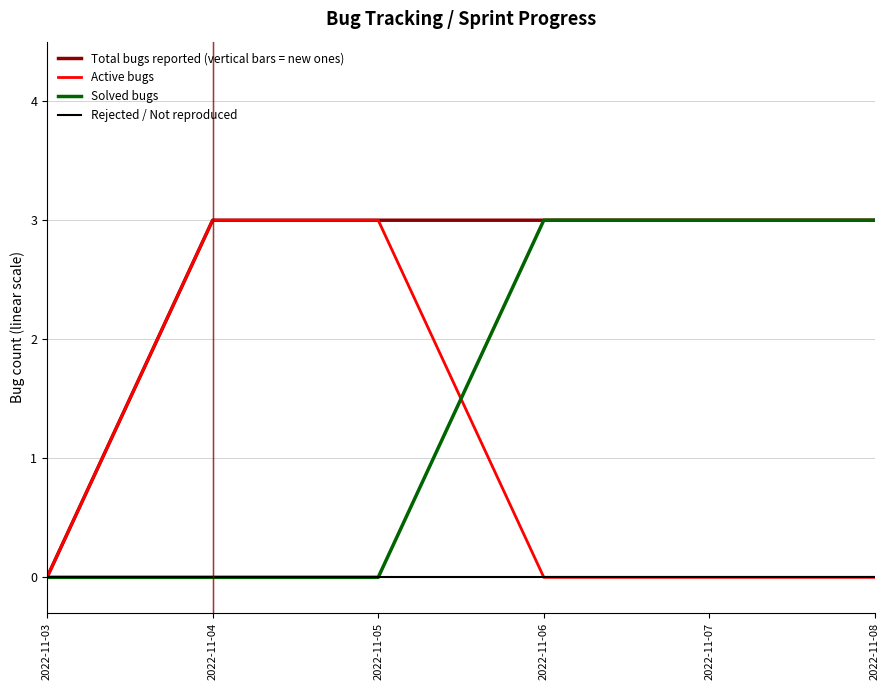

What are all the series names shown in the legend?

Total bugs reported (vertical bars = new ones), Active bugs, Solved bugs, Rejected / Not reproduced